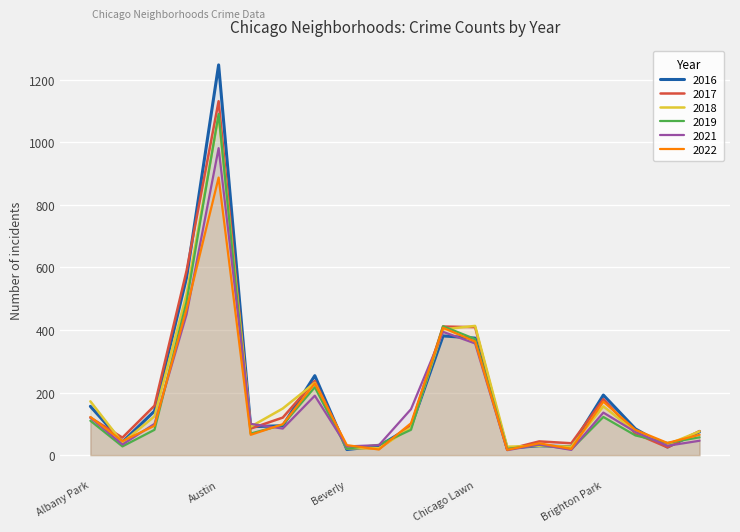

How many lines are shown in the chart?

6